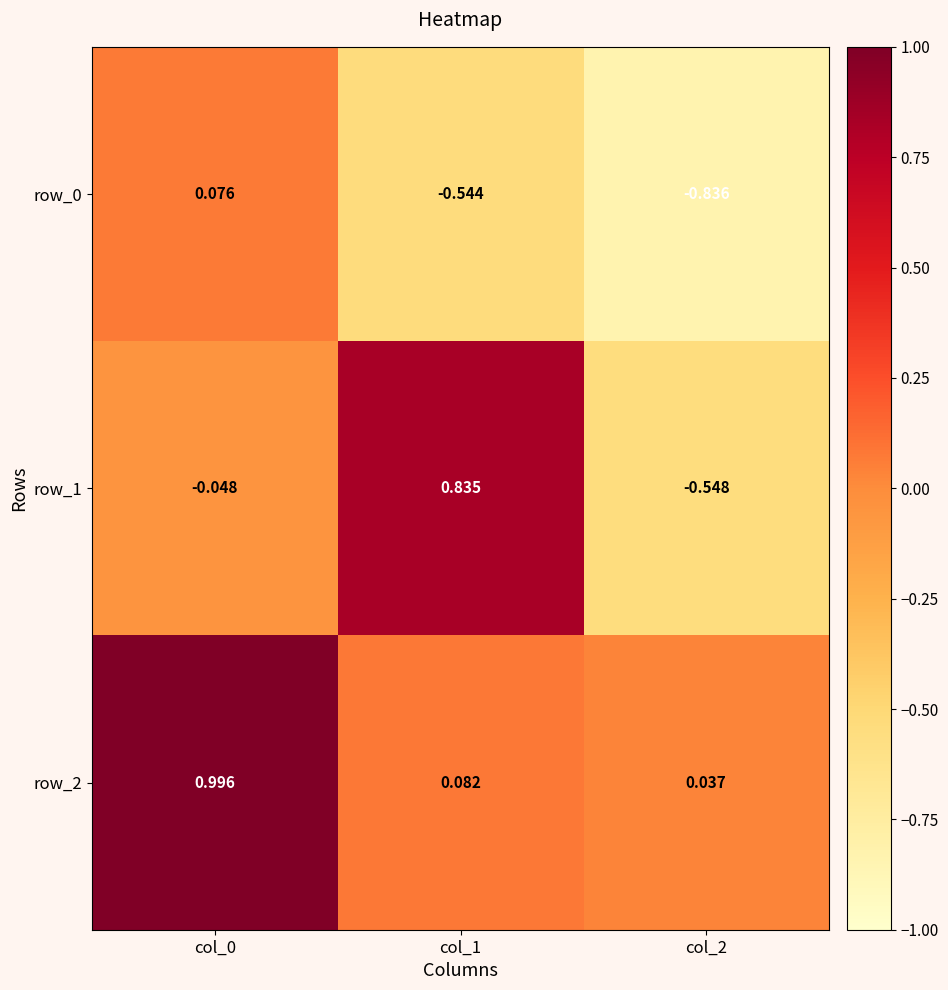

Count the number of categories in the chart.

3